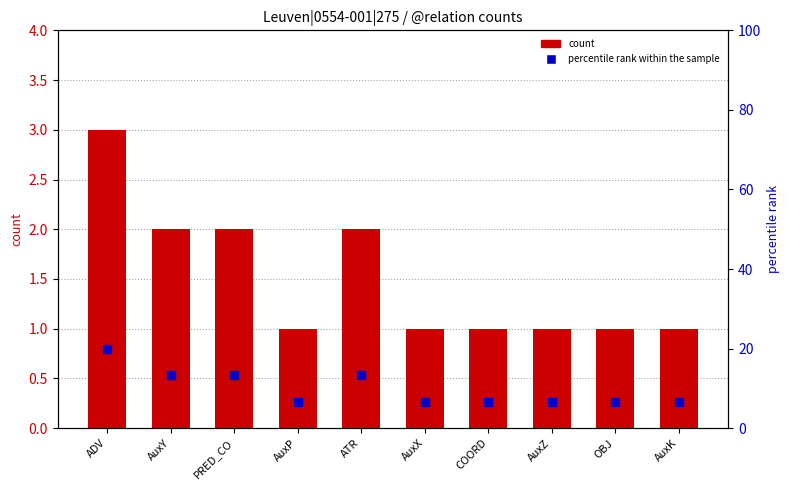

Is the value of count at AuxP greater than the value of percentile rank within the sample at AuxZ?

No